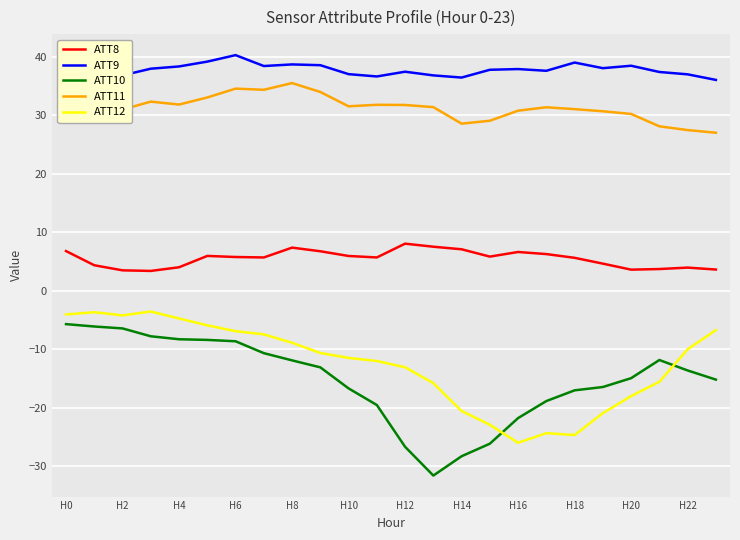

List the series in order of their peak value, highest first.

ATT9, ATT11, ATT8, ATT12, ATT10